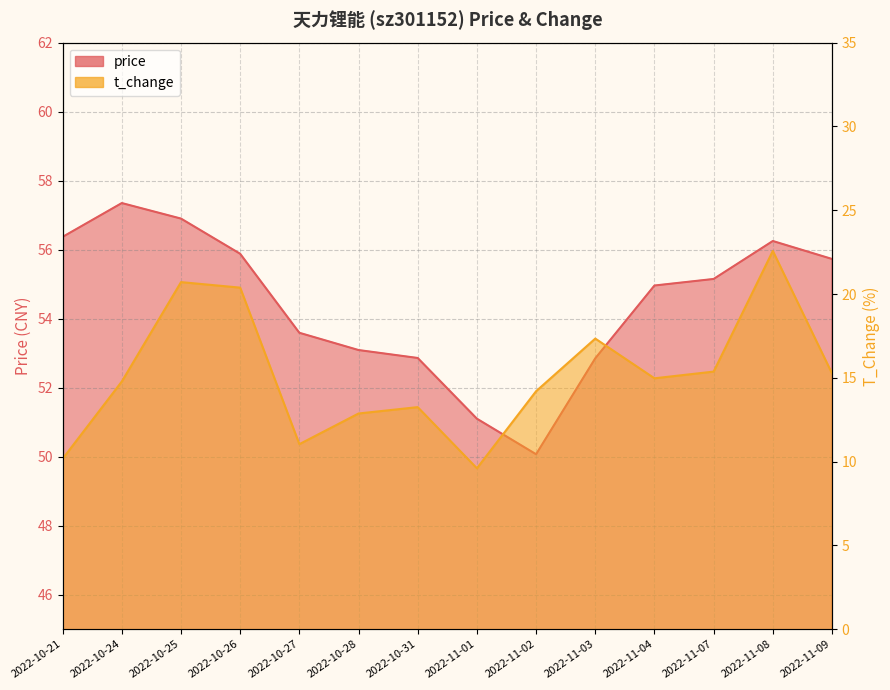

At which label does price first exceed 55?

2022-10-21